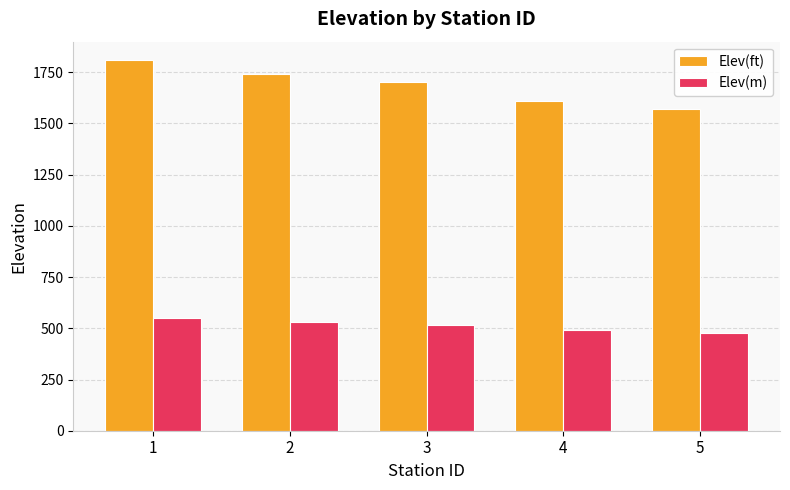

The value of Elev(ft) at 4 is 590.2. True or false?

False